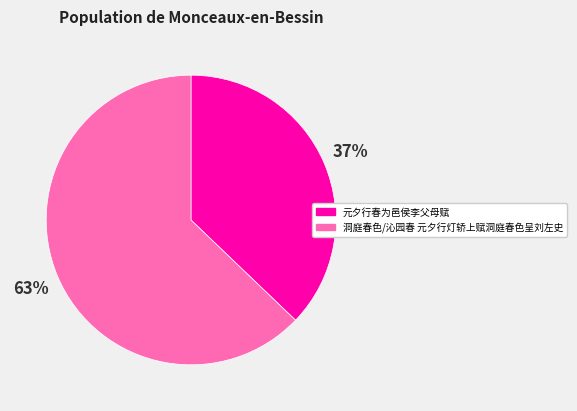

What is the majority slice?

洞庭春色/沁园春 元夕行灯轿上赋洞庭春色呈刘左史